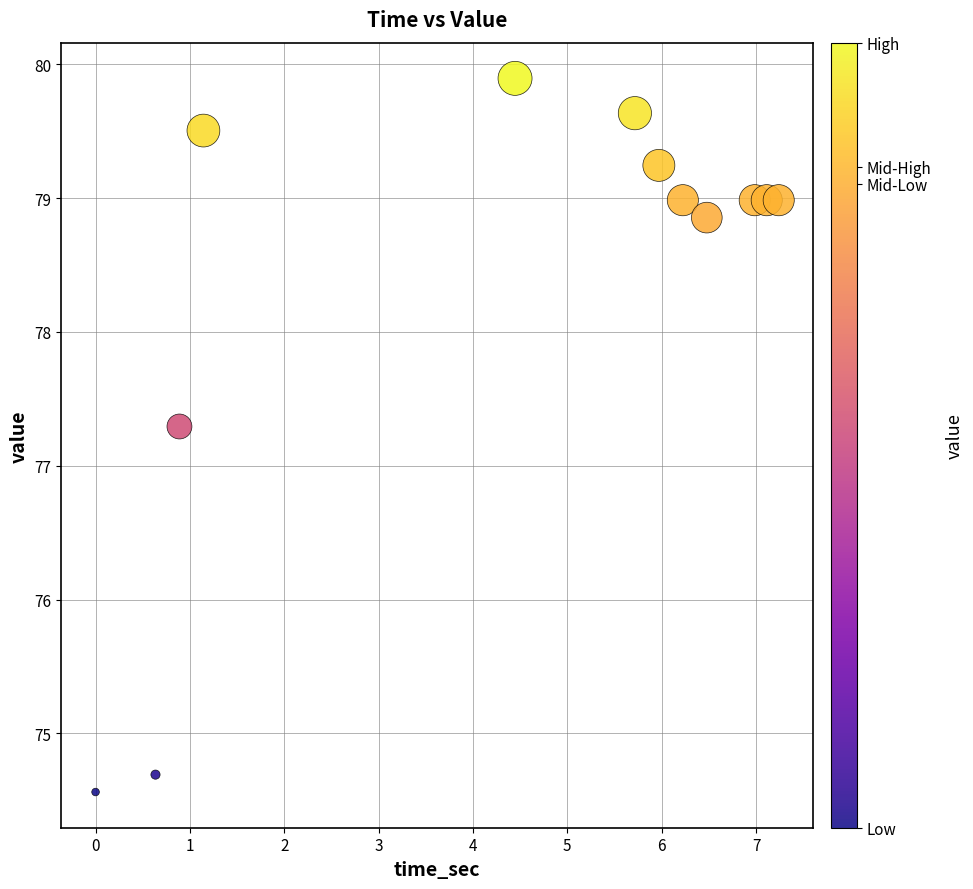

What Y value in the scatter plot is closest to 77?

77.3